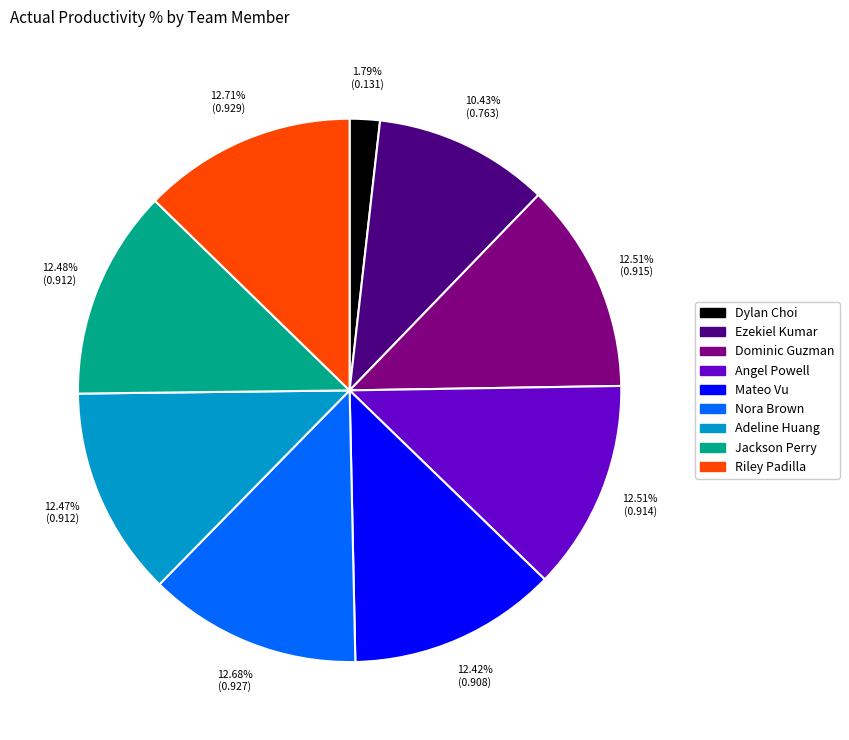

To the nearest percent, what is the combined percentage of Nora Brown and Angel Powell?

25%